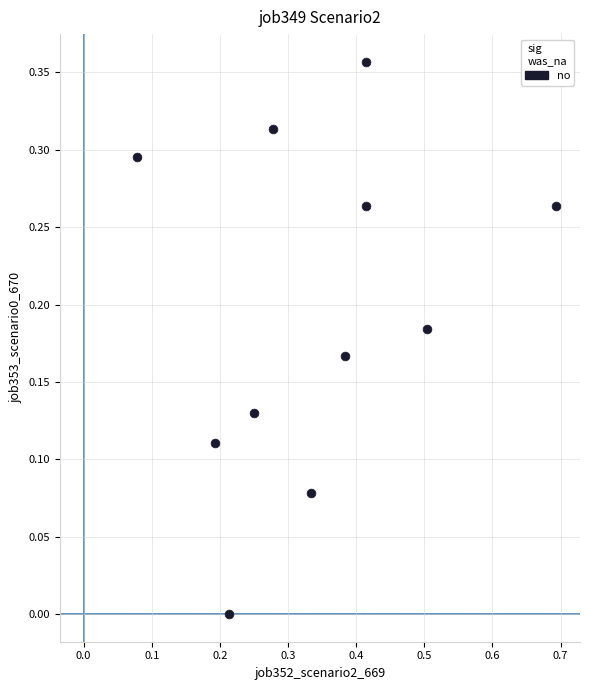

What is the range of X values (max minus min)?

0.6